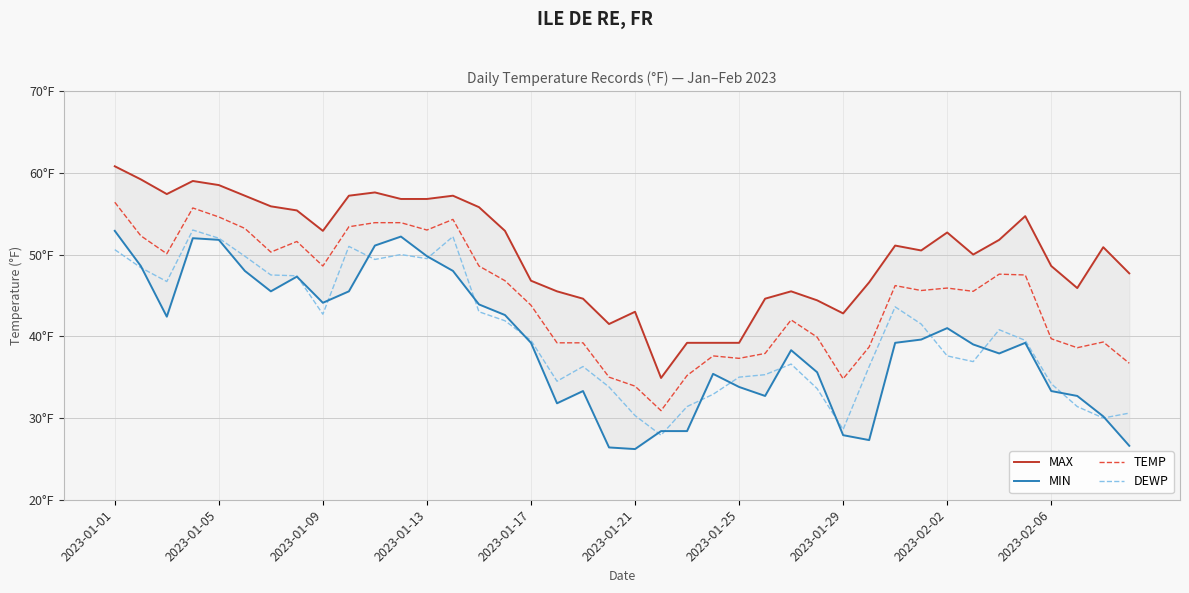

What is the difference between the TEMP values at 25 and 28?

3.1